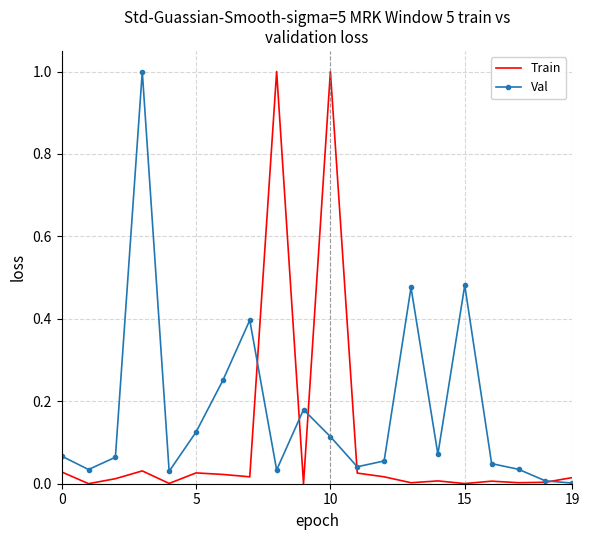

True or false: Train and Val cross at least once.

True